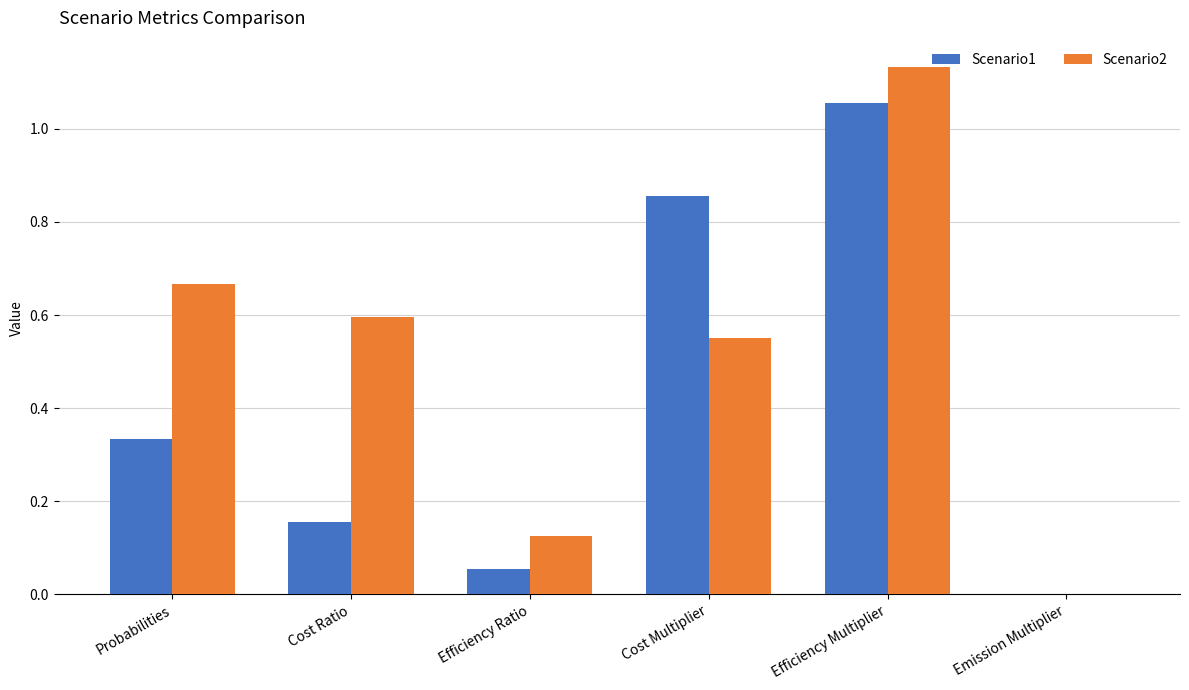

Which series has the largest total across all categories?

Scenario2